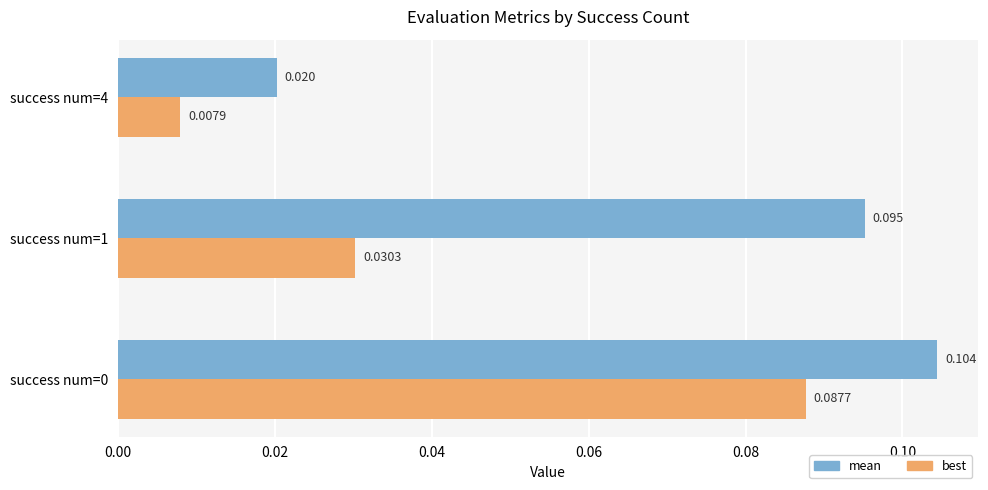

Rank the series by their average value, from lowest to highest.

best, mean